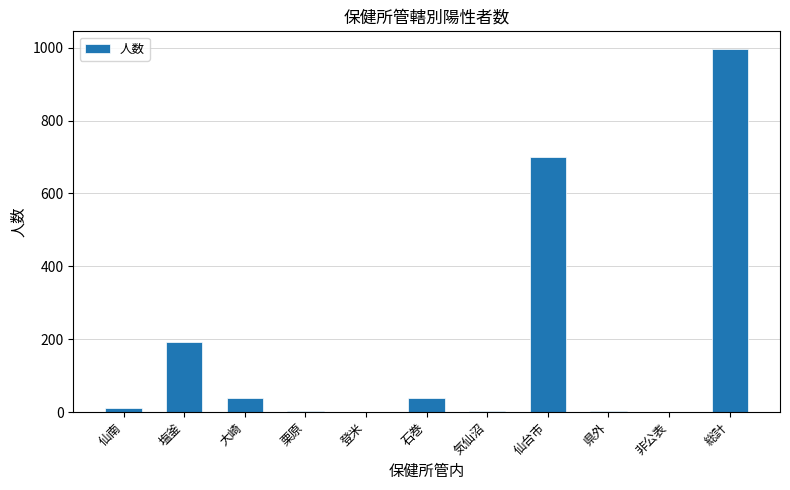

The value at 総計 is 995. True or false?

True